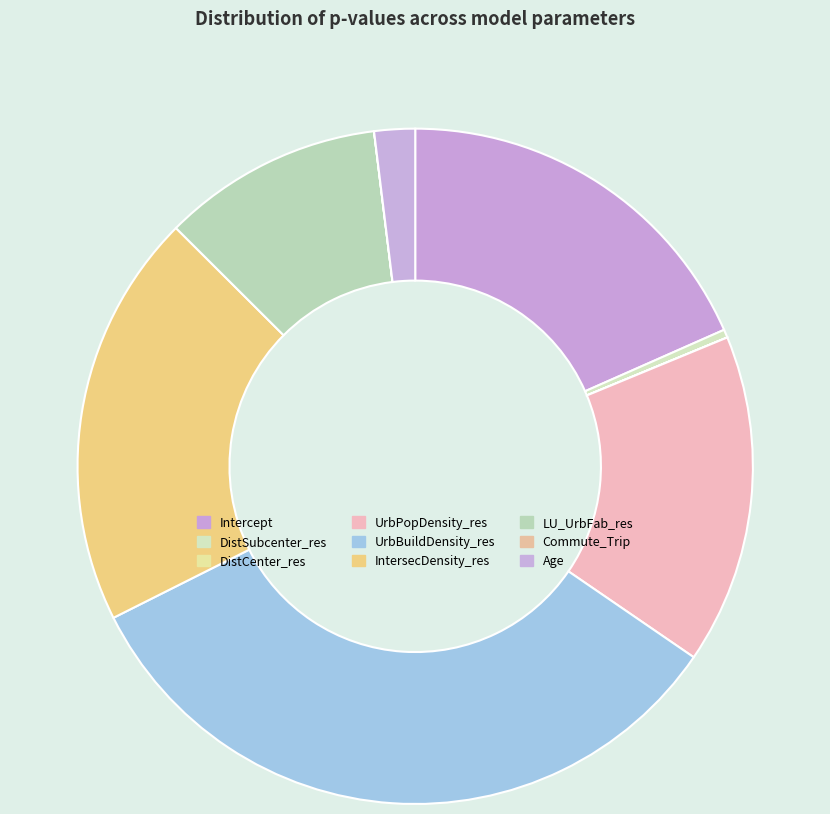

Combined, what portion of the pie is Intercept and UrbBuildDensity_res?

51.4%